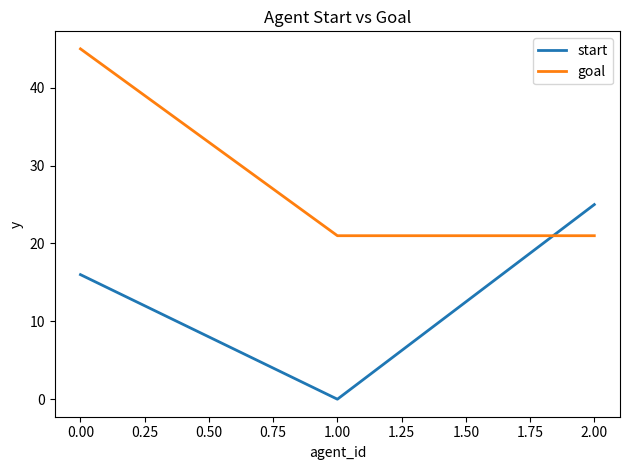

What position from the left is 2.00?

3